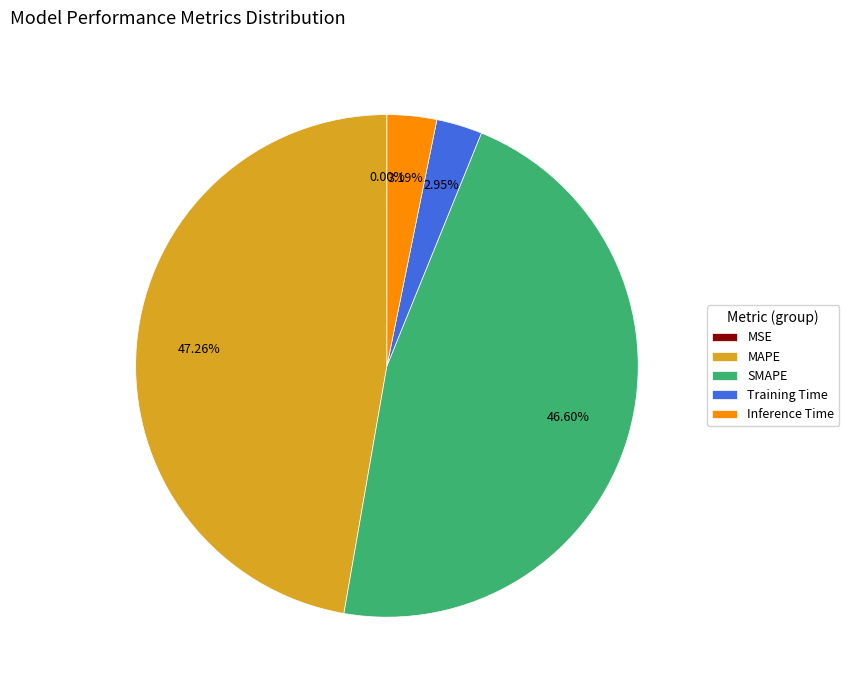

Which category has the biggest portion of the pie?

MAPE